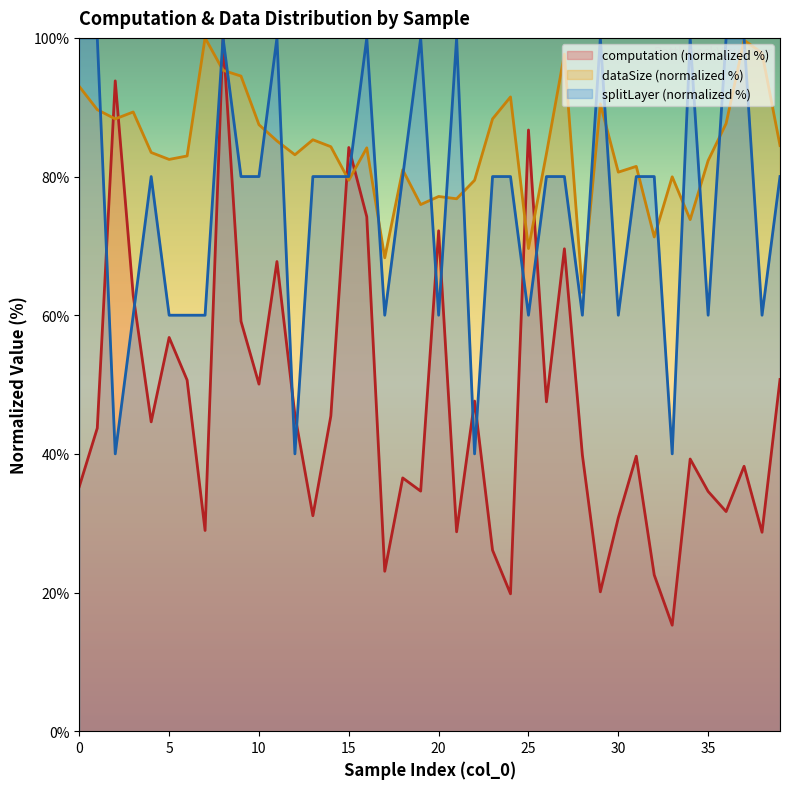

Rank the series by their average value, from highest to lowest.

dataSize (normalized %), splitLayer (normalized %), computation (normalized %)